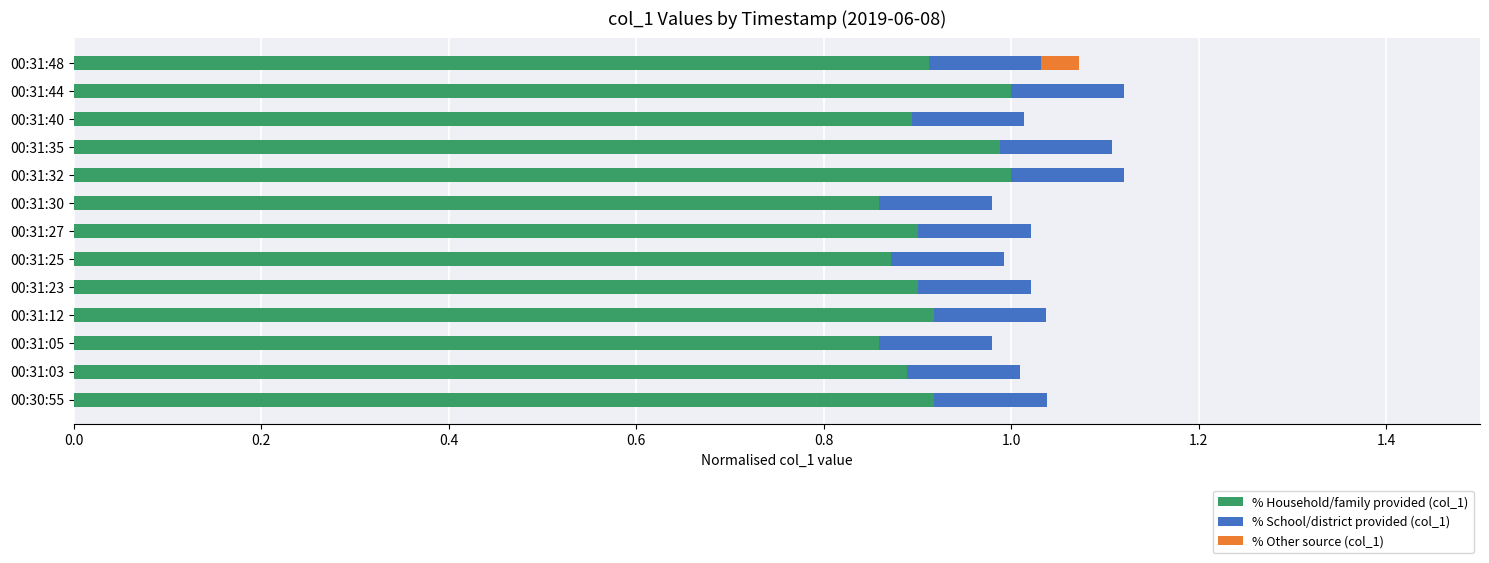

What is the highest value of the % Household/family provided (col_1) series?

1.0